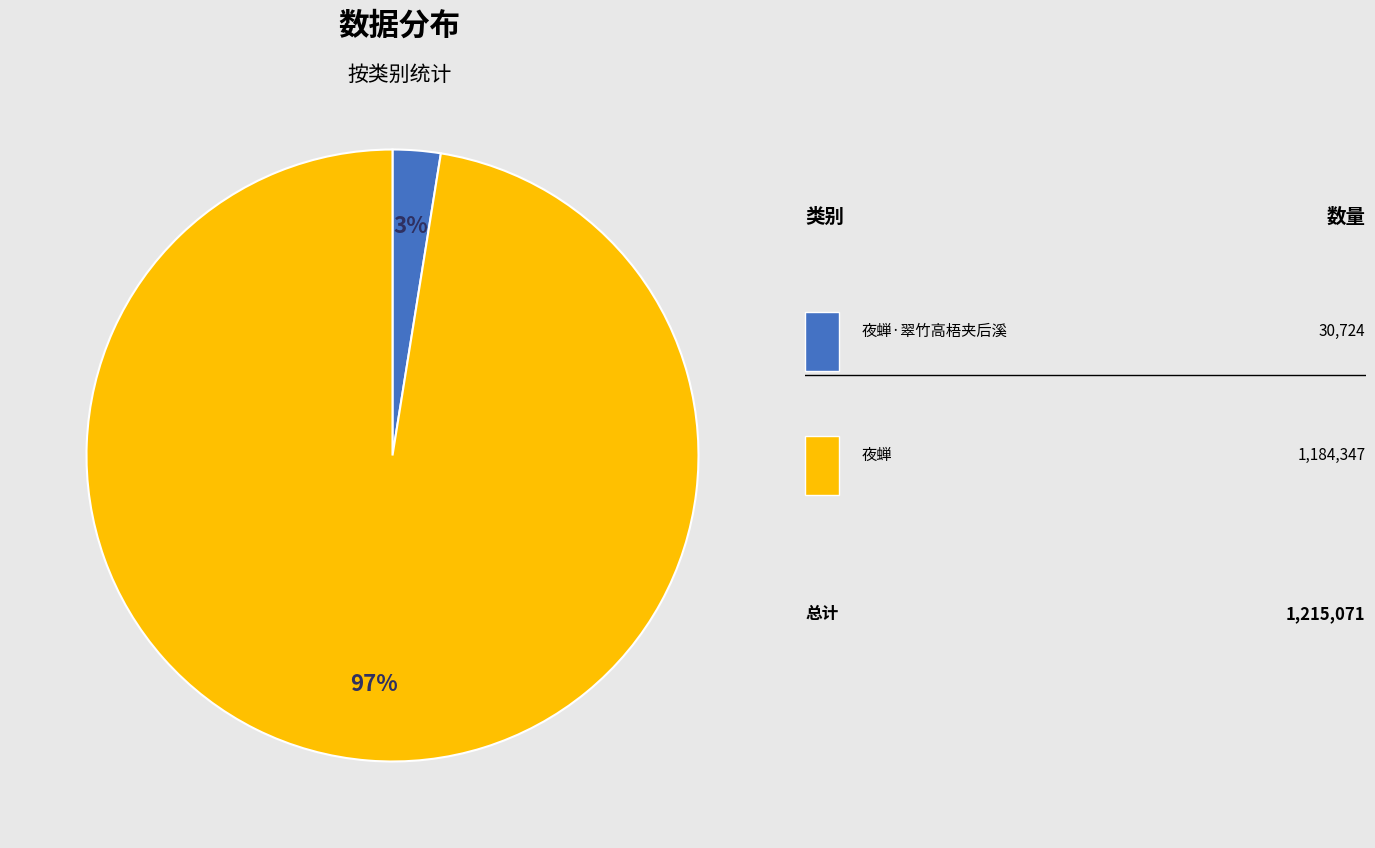

To the nearest percent, what is the average slice percentage?

50%